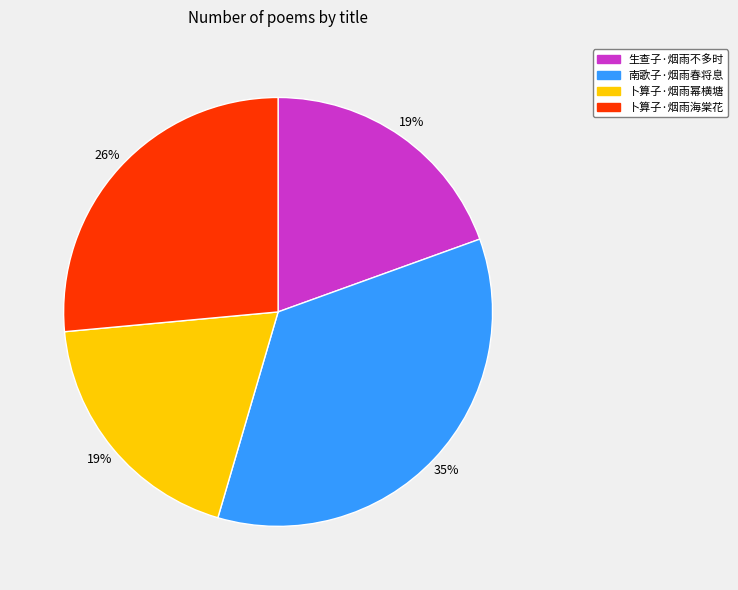

To the nearest percent, what percentage of the pie is 卜算子·烟雨海棠花?

26%